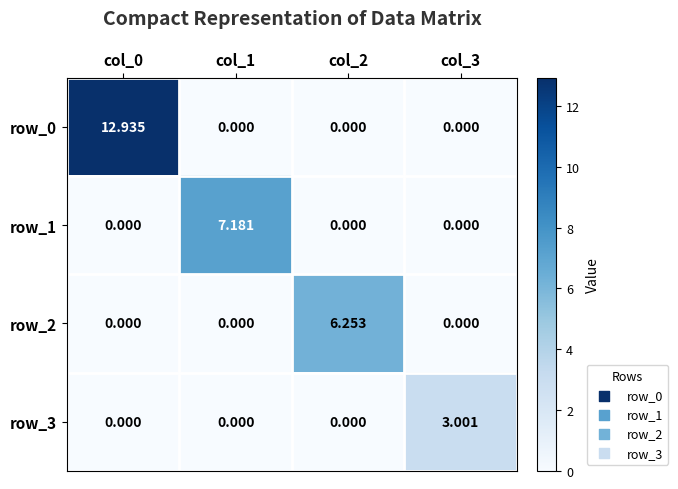

How many data points in row_0 are above 0?

1